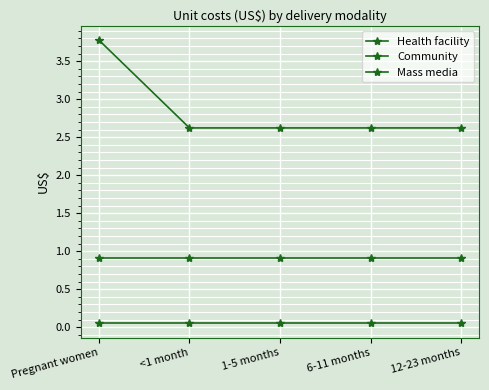

What is the label of the 2nd point from the right?

6-11 months